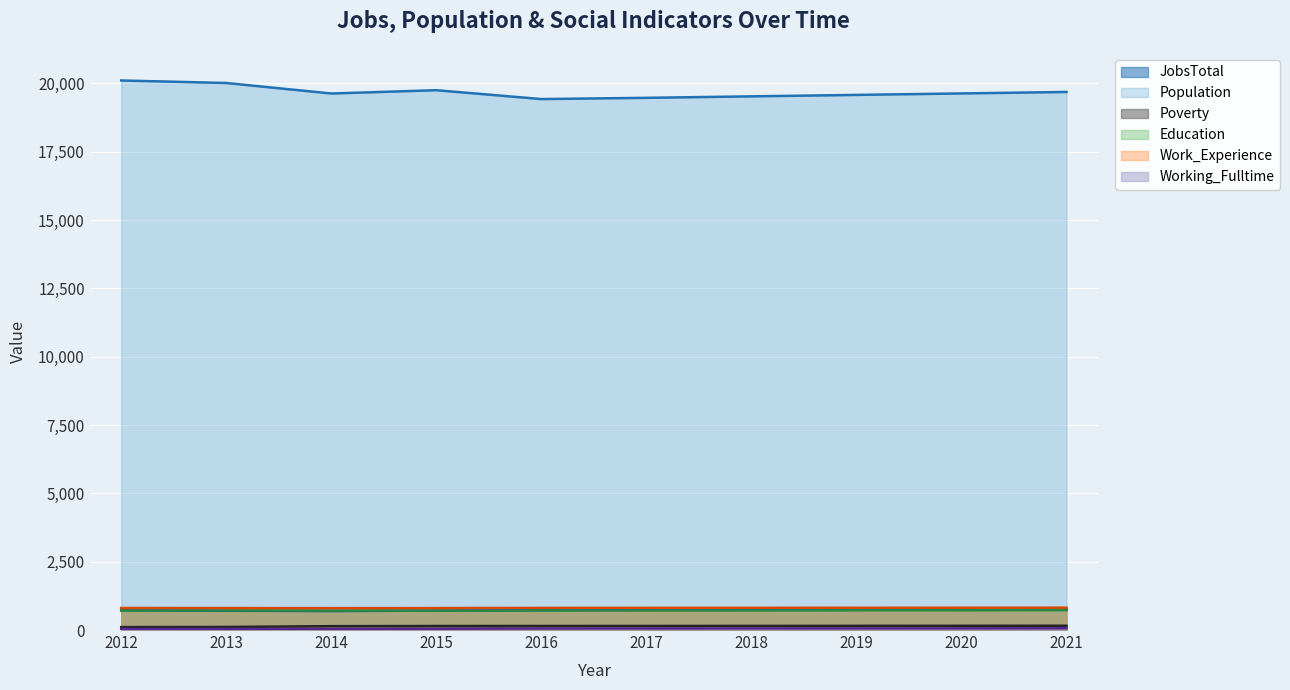

What is the value of the Working_Fulltime point at the 10th from the left?

64